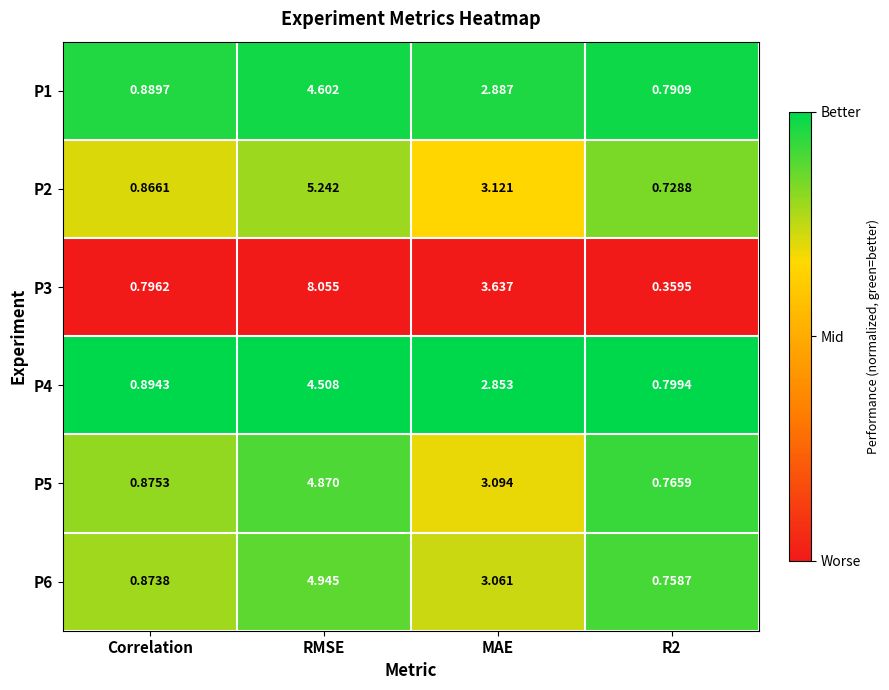

How many series are shown in this chart?

6